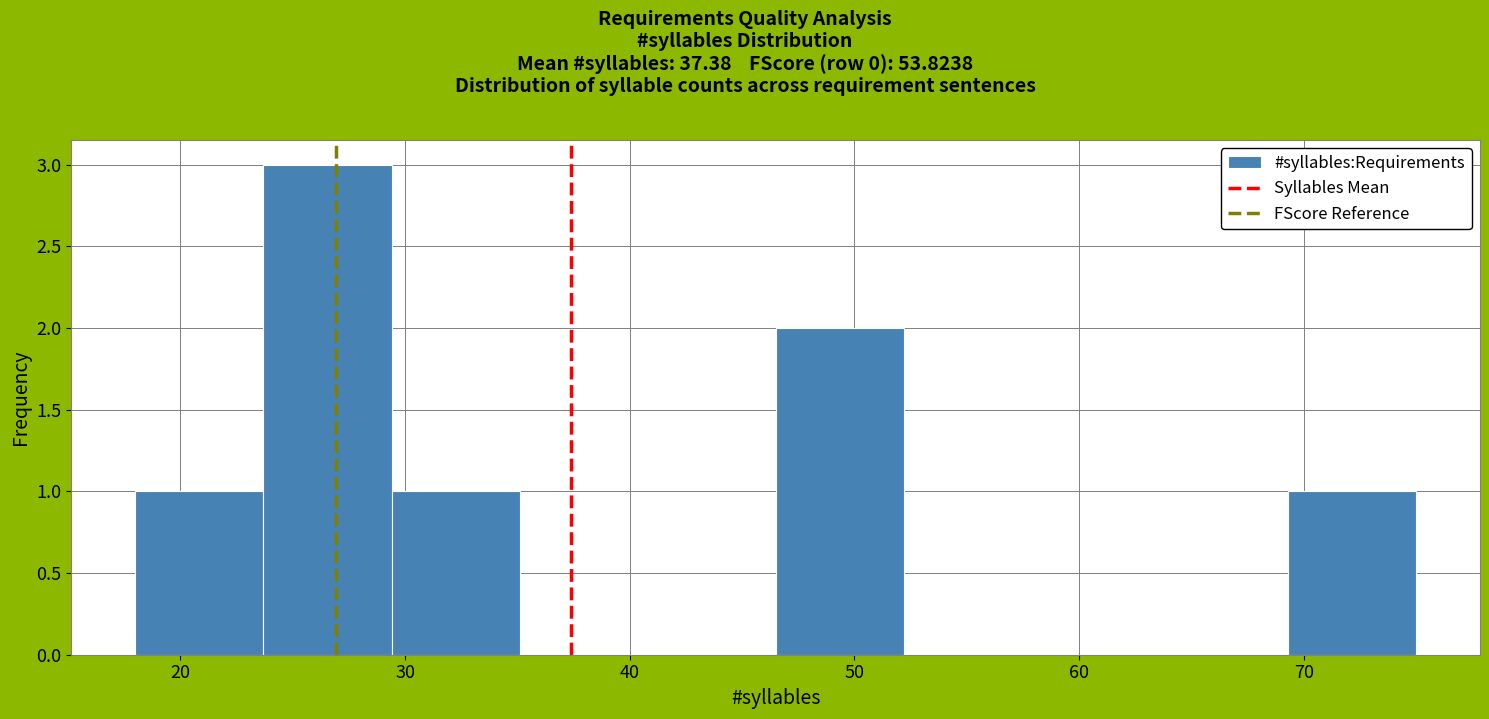

Over which range of the x-axis is the bar tallest?

23.7 to 29.4